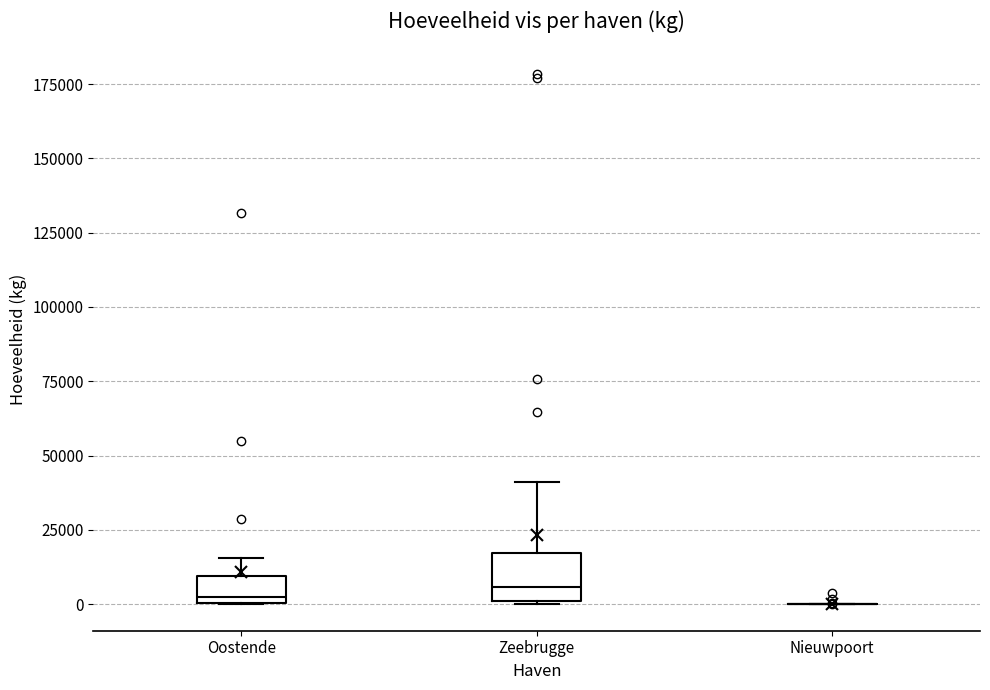

Reading left to right, transcribe this box plot: for each box, give where its median line is, the range the box spans, and where its two whiskers end, as read against the y-axis. The values are not printed on the chart, so give them approximately, as read against the axis.

Oostende: median 0 (just above the box's lower edge), box 0 to 10000, whiskers 0 to 15000
Zeebrugge: median 5000, box 0 to 15000, whiskers 0 to 40000
Nieuwpoort: box collapsed to a line at 0, whiskers 0 to 0